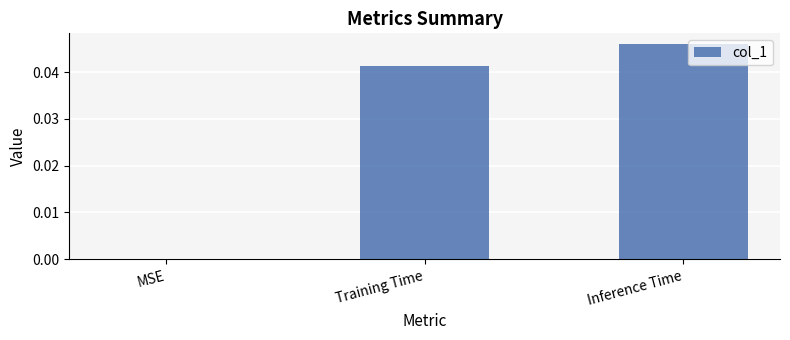

Is it true that the value at Inference Time is 0.1?

False